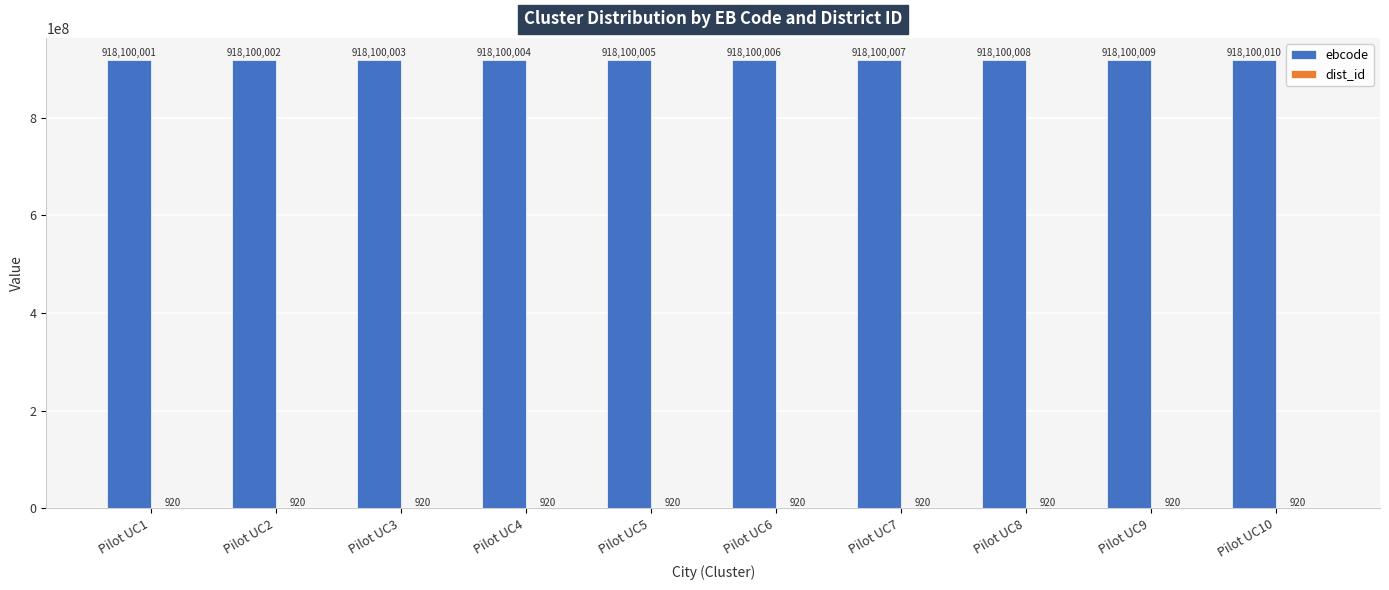

What is the spread (max minus min) of values at Pilot UC7?

918099087